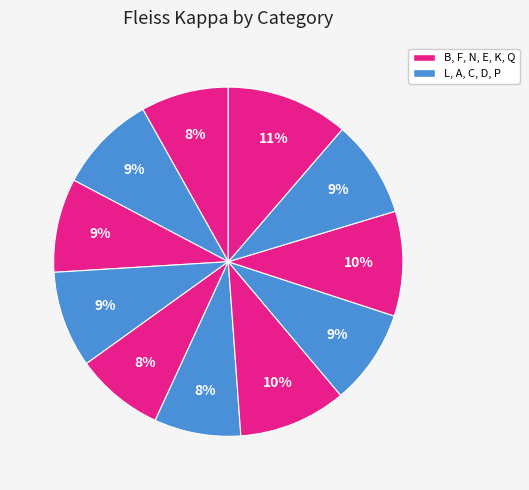

Count the number of slices in the pie.

11